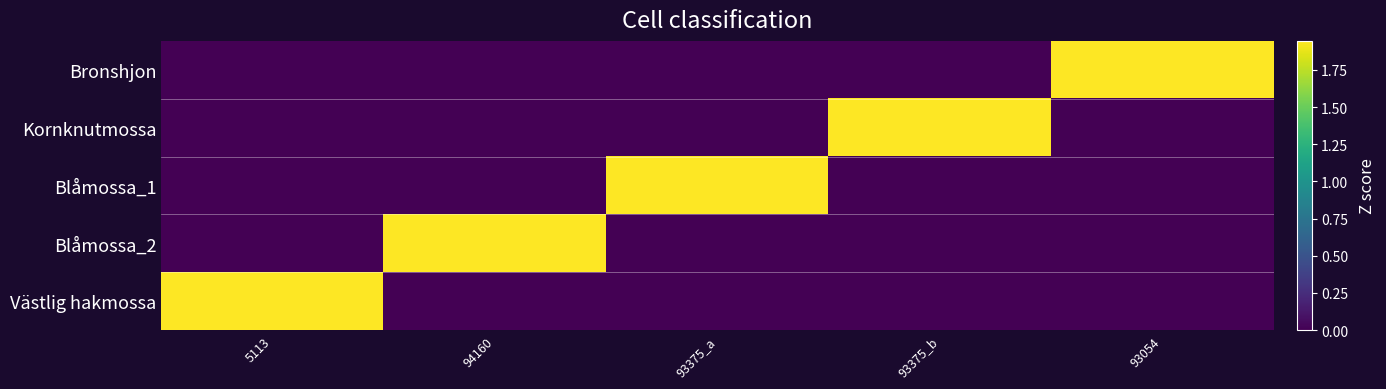

Reading right to left, list all the values displayed in this chart.

Bronshjon: 93054=1.9	93375_b=0.0	93375_a=0.0	94160=0.0	5113=0.0
Kornknutmossa: 93054=0.0	93375_b=1.9	93375_a=0.0	94160=0.0	5113=0.0
Blåmossa_1: 93054=0.0	93375_b=0.0	93375_a=1.9	94160=0.0	5113=0.0
Blåmossa_2: 93054=0.0	93375_b=0.0	93375_a=0.0	94160=1.9	5113=0.0
Västlig hakmossa: 93054=0.0	93375_b=0.0	93375_a=0.0	94160=0.0	5113=1.9